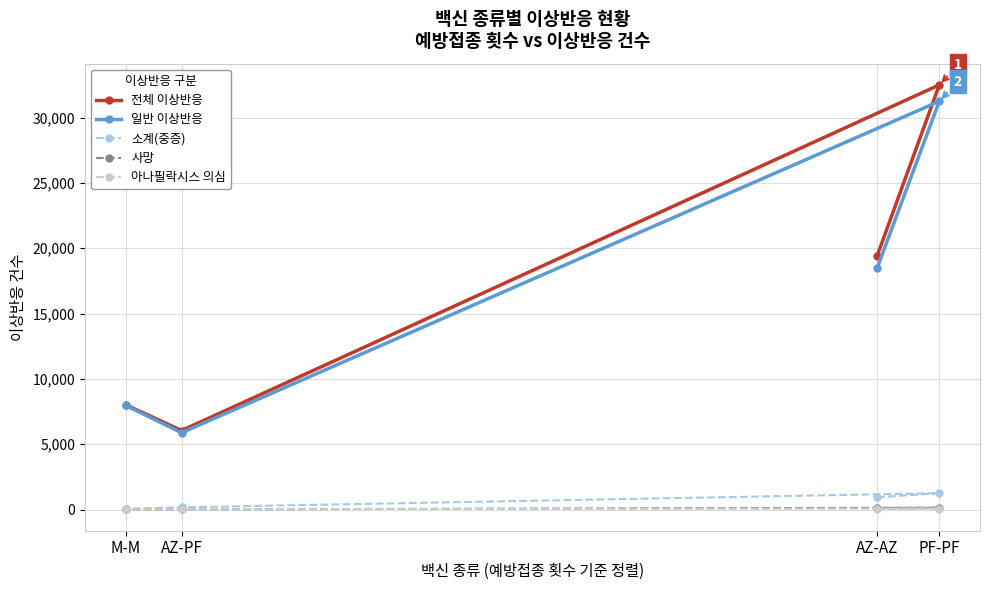

True or false: 사망 and 일반 이상반응 intersect in this chart.

False